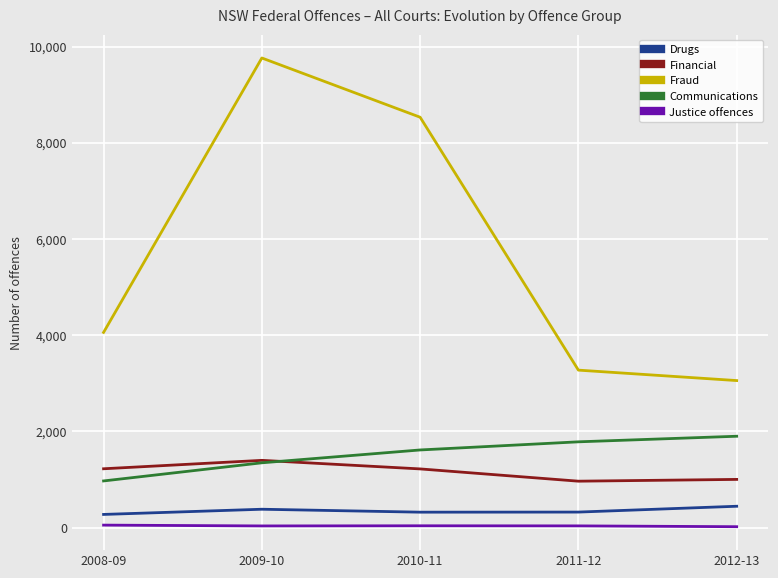

True or false: Financial and Justice offences intersect in this chart.

False